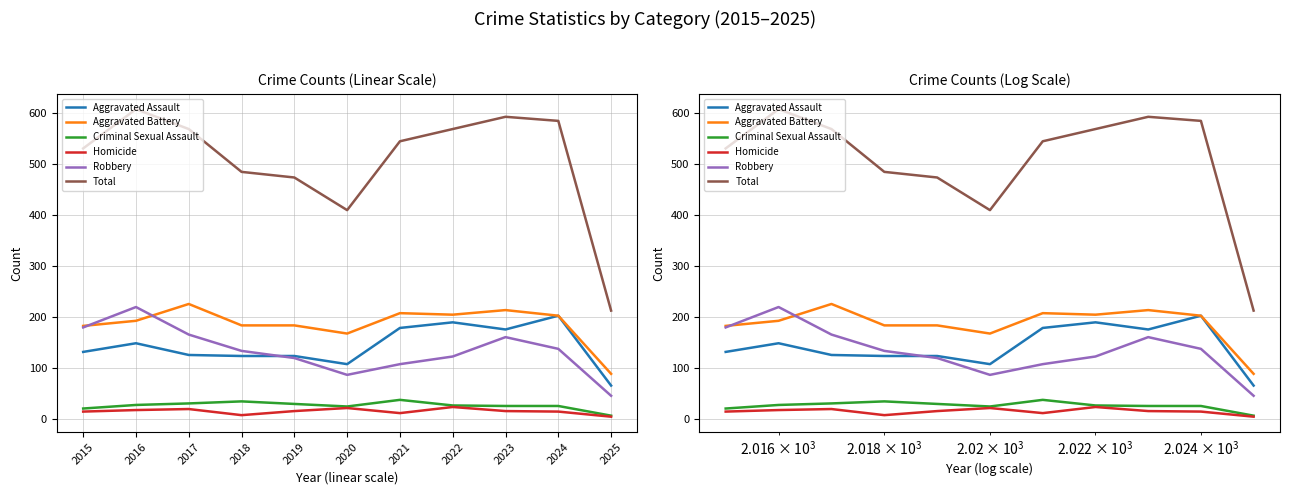

What is the average value of the Homicide series?

16